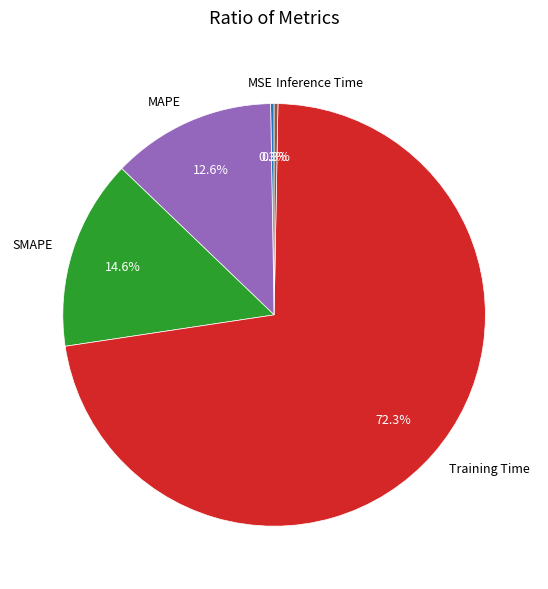

What portion of the pie excludes MAPE?

87.4%